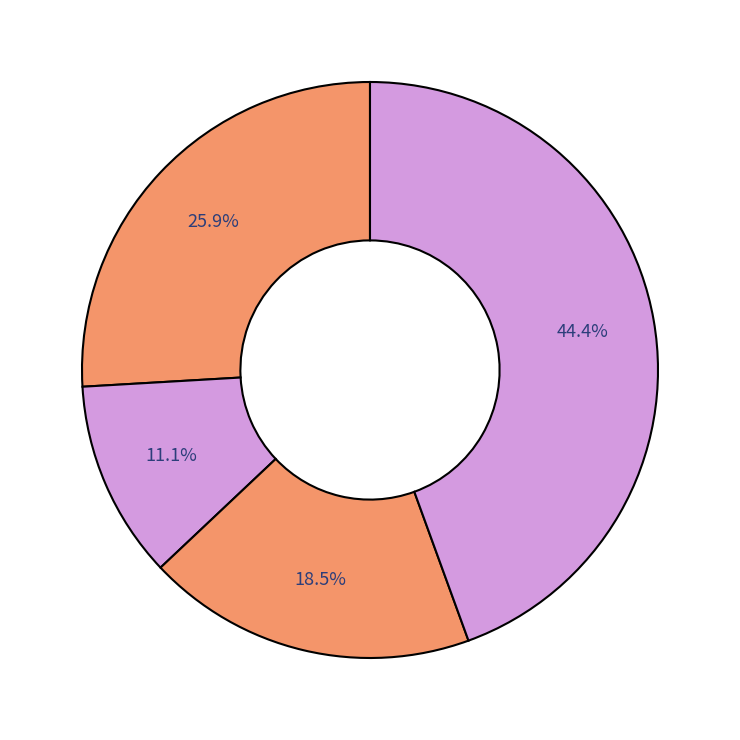

How many slices are in this pie chart?

4